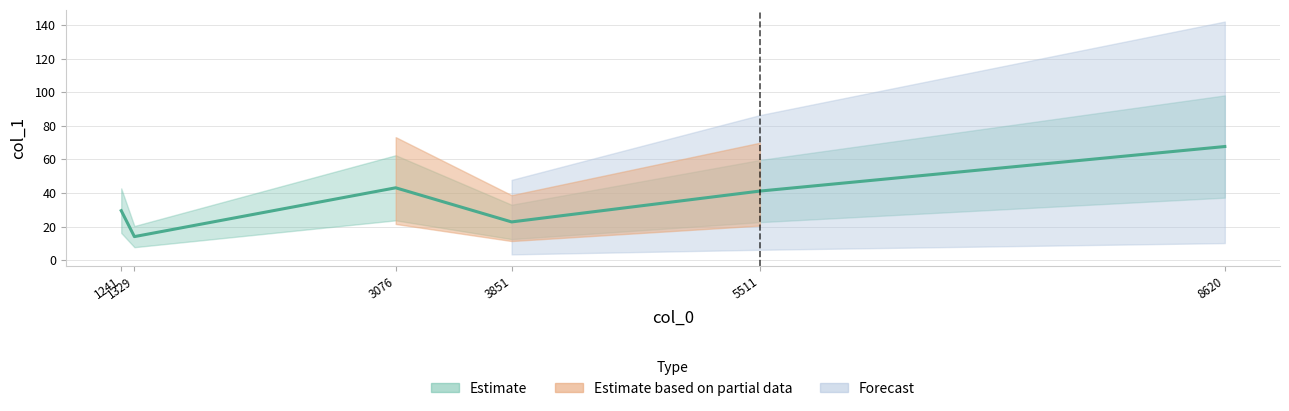

The value at 1329.0 is 18.3. True or false?

False